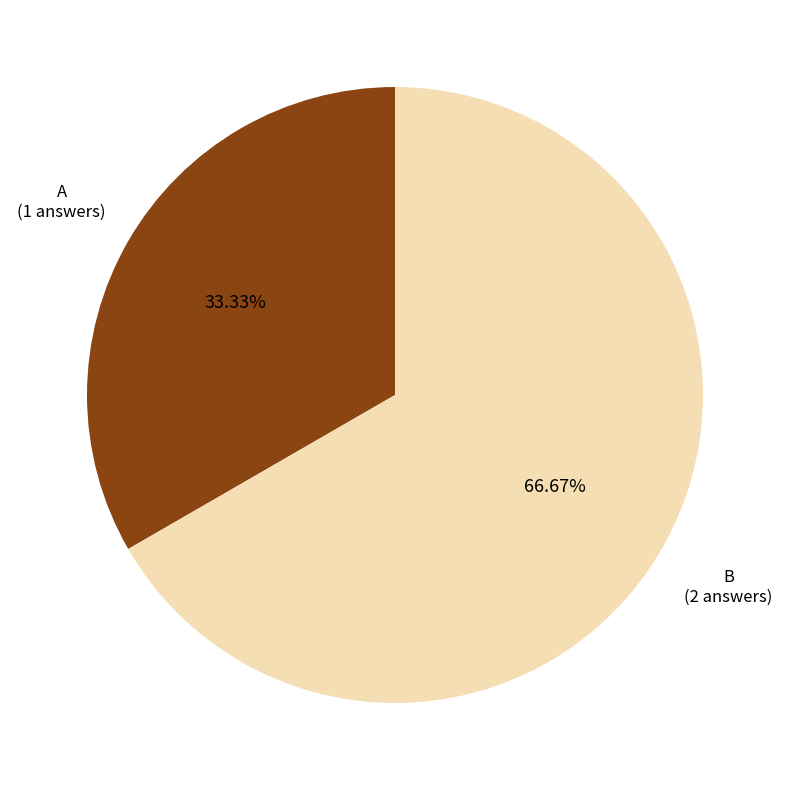

Does any single category account for the majority?

Yes